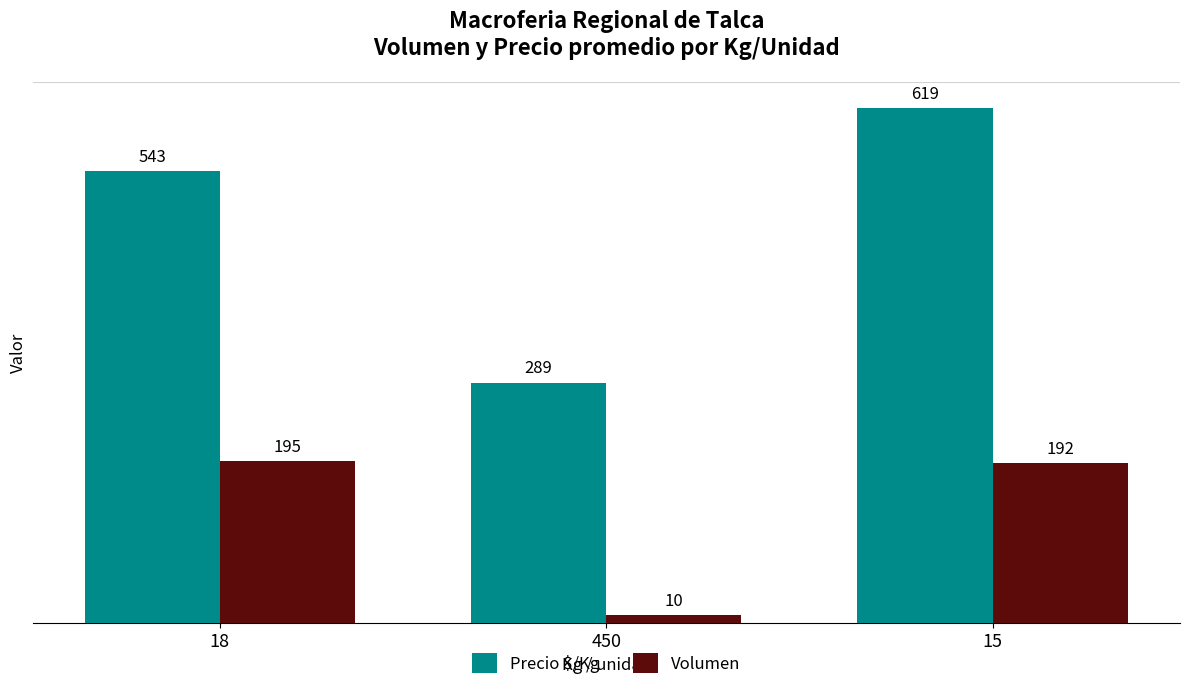

What is the sum of all Precio $/Kg values?

1451